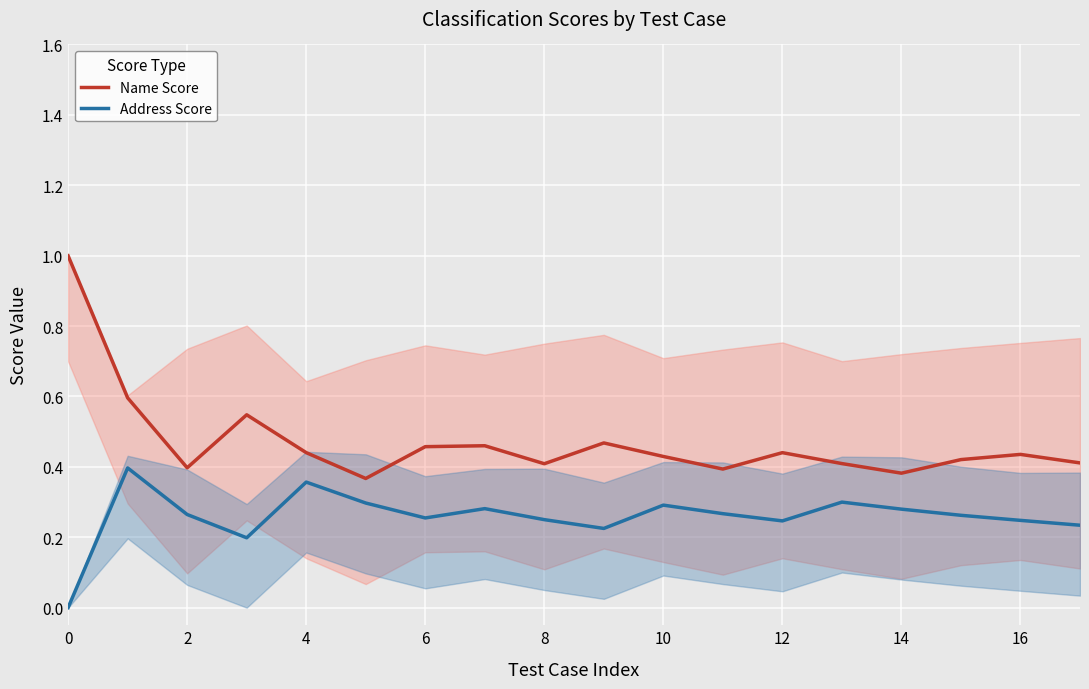

True or false: Address Score and Name Score intersect in this chart.

False